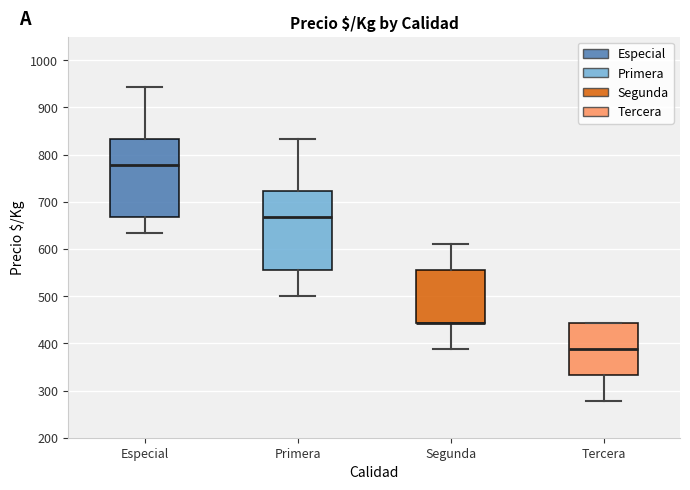

Reading left to right, read every box against the y-axis: the position of its median line, the range the box covers, and the ends of its whiskers. The values are not printed on the chart, so give them approximately, as read against the axis.

Especial: median 780, box 670 to 830, whiskers 630 to 940
Primera: median 670, box 560 to 720, whiskers 500 to 830
Segunda: median 440 (drawn on the box's lower edge), box 440 to 560, whiskers 390 to 610
Tercera: median 390, box 330 to 440, whiskers 280 to 440